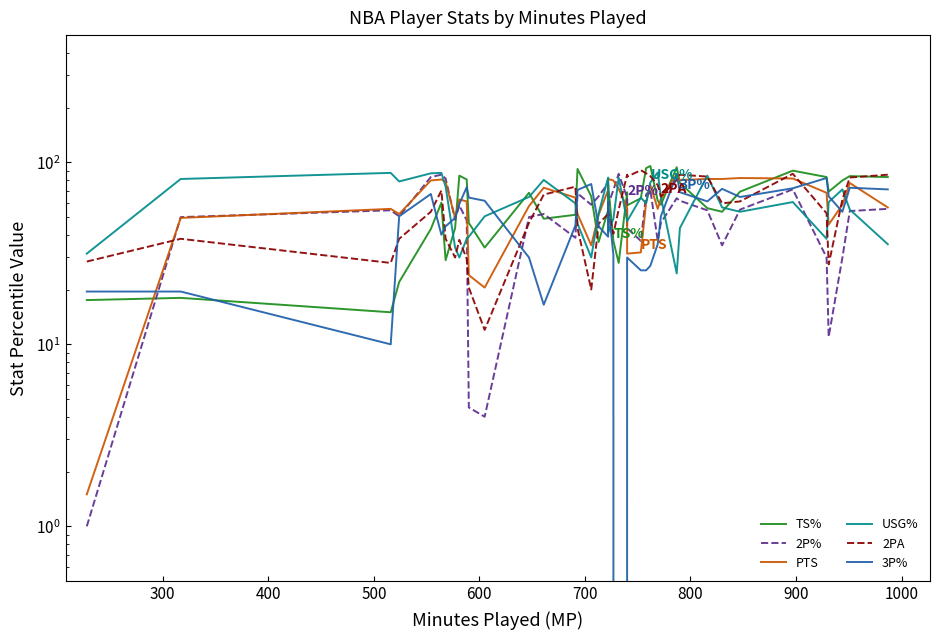

Reading left to right, transcribe all the data shown in this chart.

TS%: 17.5	18.0	15.0	22.0	43.0	60.0	29.0	43.5	84.5	80.5	46.5	34.0	68.0	49.0	51.5	92.0	65.0	36.5	54.5	75.5	37.0	28.0	68.5	58.0	63.5	93.0	95.5	61.5	58.5	94.0	77.0	56.0	53.5	69.0	90.0	83.0	69.0	79.5	84.0	83.0
2P%: 1.0	50.0	54.5	50.5	83.0	85.5	81.5	48.5	58.0	48.0	4.5	4.0	50.0	52.0	38.5	67.5	58.5	65.0	77.0	58.5	70.5	86.5	64.0	43.5	37.0	66.5	70.5	37.0	46.5	63.5	61.5	54.5	35.0	55.0	71.0	30.0	11.0	30.0	54.0	55.5
PTS: 1.5	49.5	55.5	52.0	79.5	80.5	78.0	49.5	62.5	61.0	24.0	20.5	57.5	72.5	64.0	52.0	35.0	51.5	70.5	81.0	79.5	71.5	56.5	31.5	32.0	60.0	75.0	55.5	63.0	86.0	80.0	81.0	81.0	82.0	81.5	68.0	45.5	58.5	77.0	56.5
USG%: 31.5	81.0	87.5	78.5	87.0	87.5	73.5	34.0	30.0	38.0	39.0	50.5	64.5	80.0	59.5	46.0	30.0	52.5	82.5	41.0	49.0	82.5	47.5	47.5	64.0	59.5	77.5	88.0	64.5	24.5	43.5	84.5	56.5	53.5	60.5	38.0	60.5	71.0	55.0	35.5
2PA: 28.5	38.0	28.0	38.0	53.5	70.0	38.0	30.0	37.5	29.5	20.5	12.0	46.5	66.5	73.5	43.5	20.0	46.0	52.0	54.5	40.5	55.0	85.5	83.5	90.5	87.0	84.0	75.0	65.0	80.0	85.5	83.5	59.5	61.0	86.5	52.5	27.5	62.5	82.5	85.5
3P%: 19.5	19.5	10.0	50.5	67.0	40.0	44.5	49.5	59.0	73.0	64.0	61.5	30.0	16.5	45.0	70.5	76.0	44.5	39.0	59.5	31.0	0.0	30.0	30.0	25.5	25.5	27.0	35.5	50.5	86.0	68.5	61.0	71.5	64.5	72.0	82.0	65.0	53.5	72.5	71.0